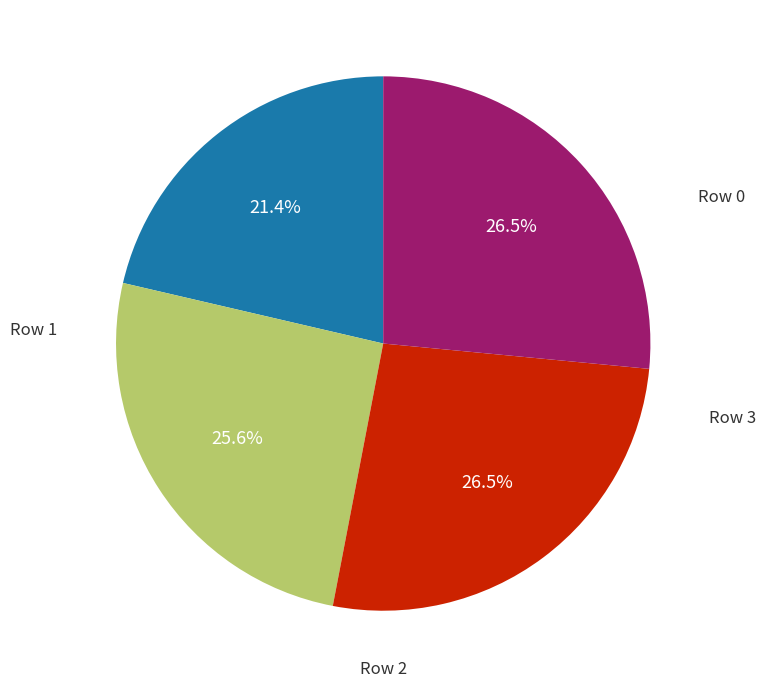

Does any single category account for the majority?

No